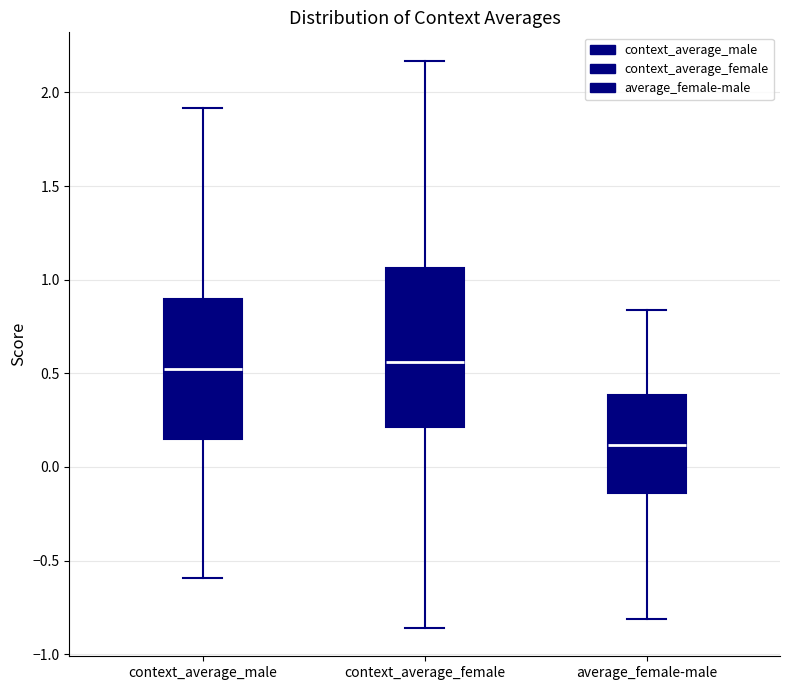

Which box has the lowest median line?

average_female-male